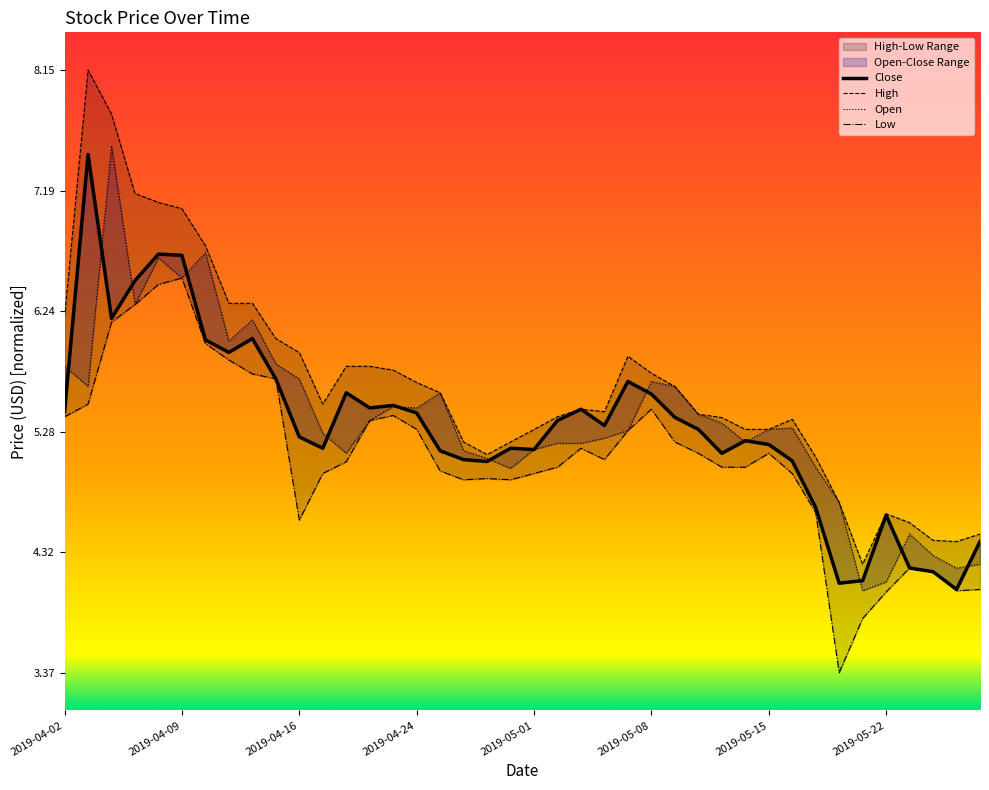

At which label is Close closest to 4?

2019-05-03